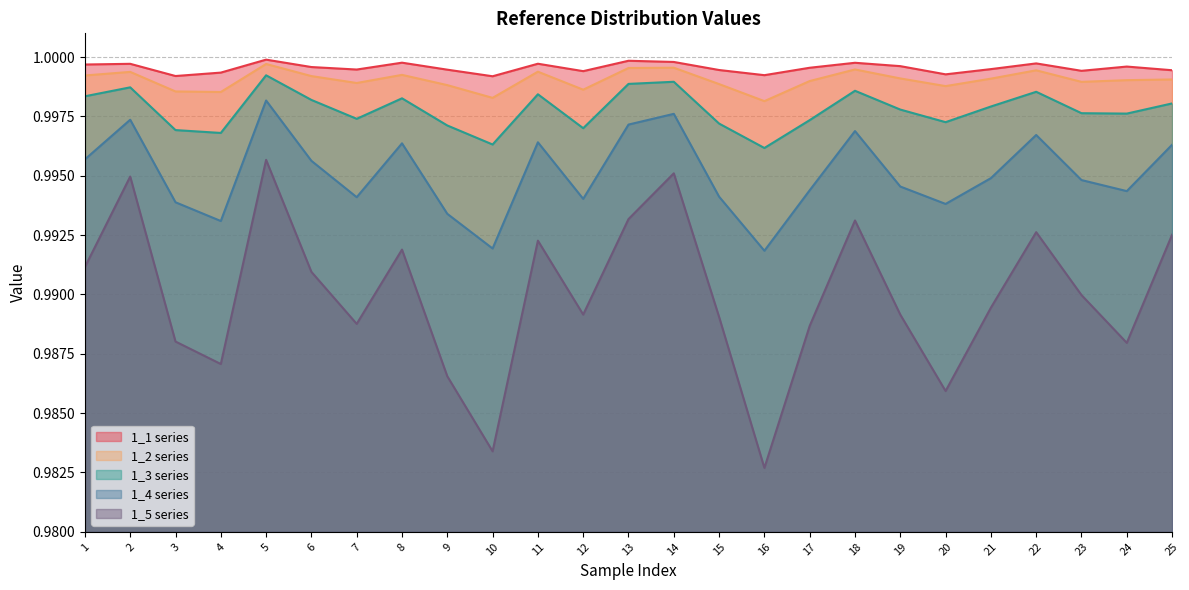

Count the number of data series in this chart.

5